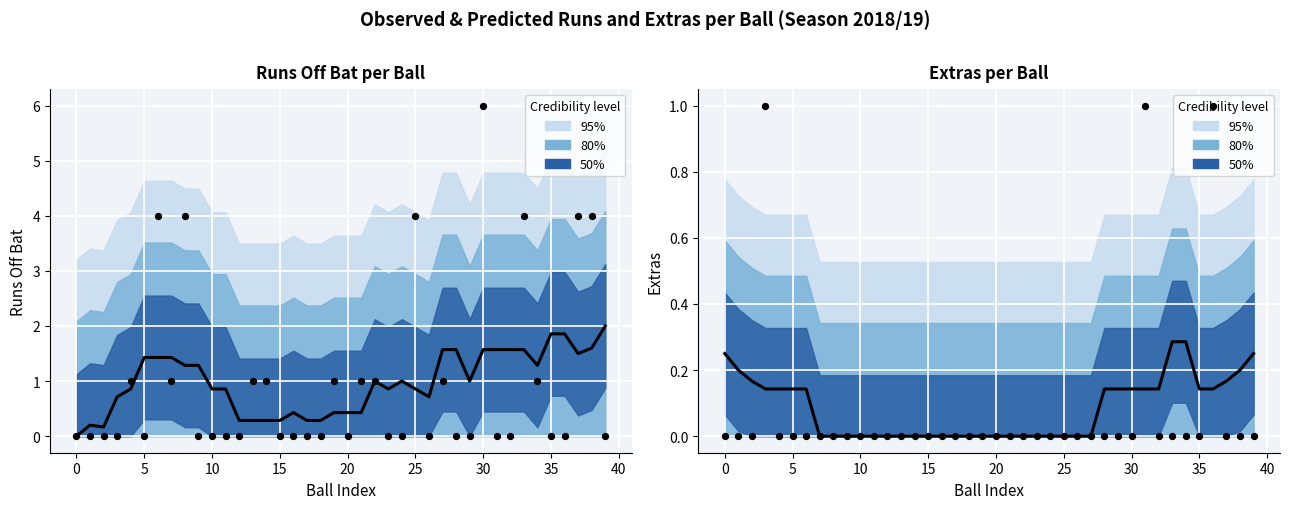

Which series has the largest total across all categories?

Observed runs